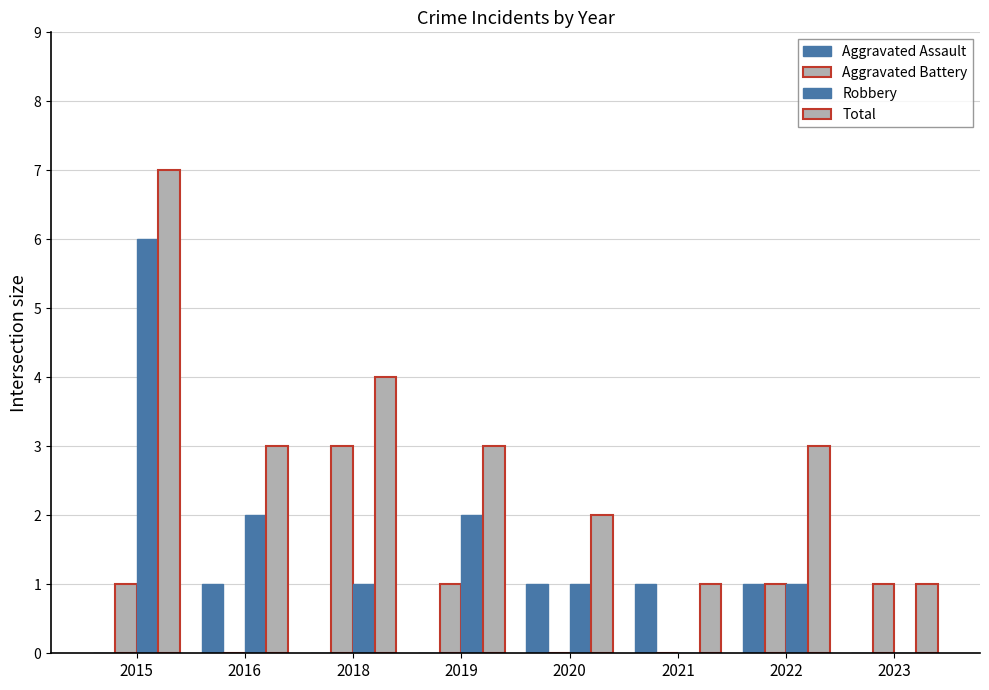

Reading right to left, list all the values displayed in this chart.

Aggravated Assault: 2023=0	2022=1	2021=1	2020=1	2019=0	2018=0	2016=1	2015=0
Aggravated Battery: 2023=1	2022=1	2021=0	2020=0	2019=1	2018=3	2016=0	2015=1
Robbery: 2023=0	2022=1	2021=0	2020=1	2019=2	2018=1	2016=2	2015=6
Total: 2023=1	2022=3	2021=1	2020=2	2019=3	2018=4	2016=3	2015=7